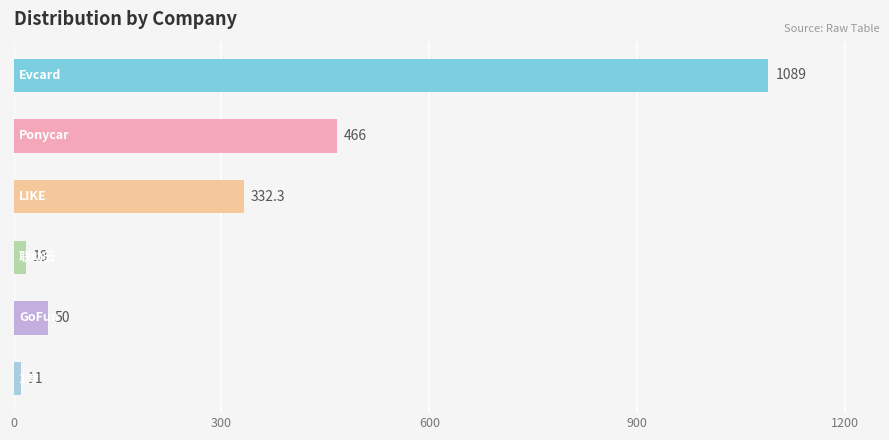

What is the difference between the second highest and minimum values?

455.0